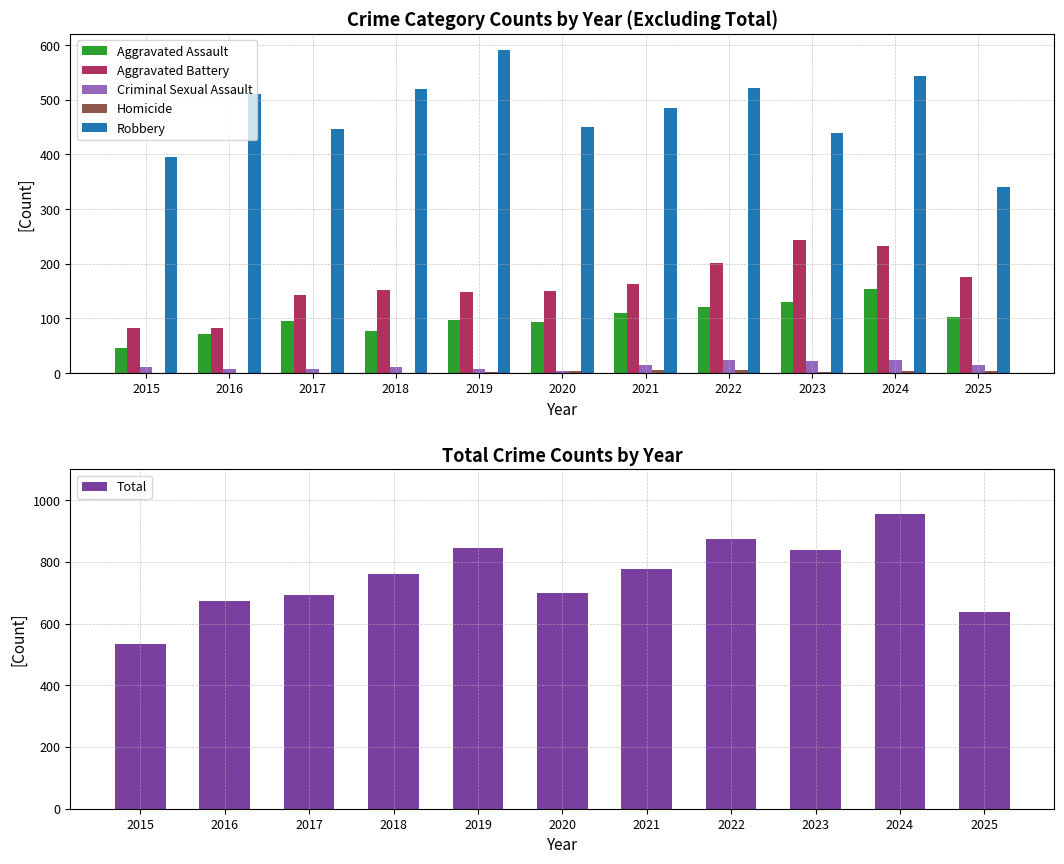

Rank the categories by Total value from lowest to highest.

2015, 2025, 2016, 2017, 2020, 2018, 2021, 2023, 2019, 2022, 2024